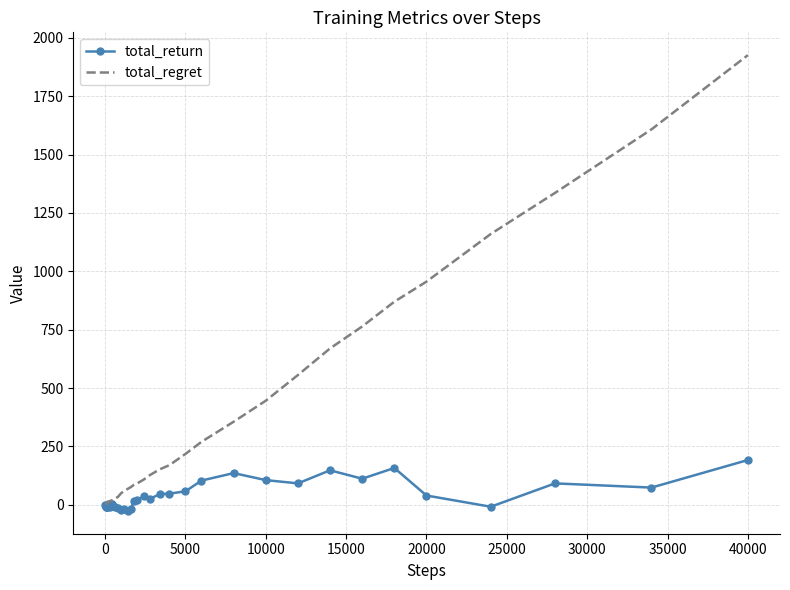

What is the highest value of the total_return series?

192